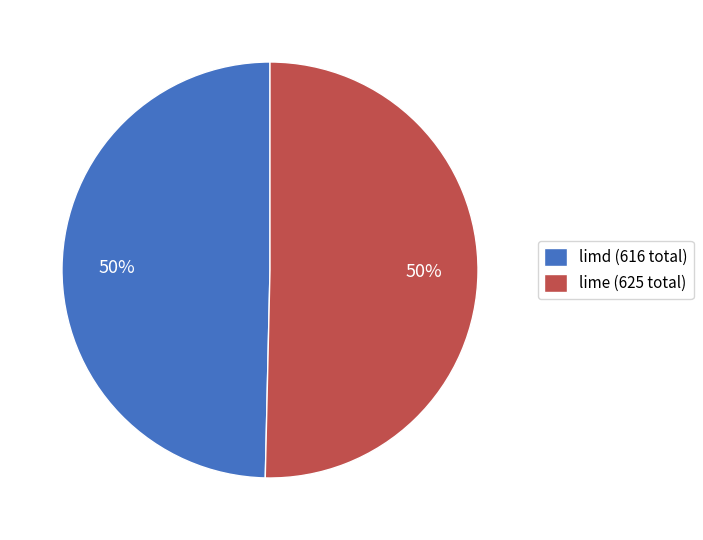

To the nearest percent, what is the average slice percentage?

50%